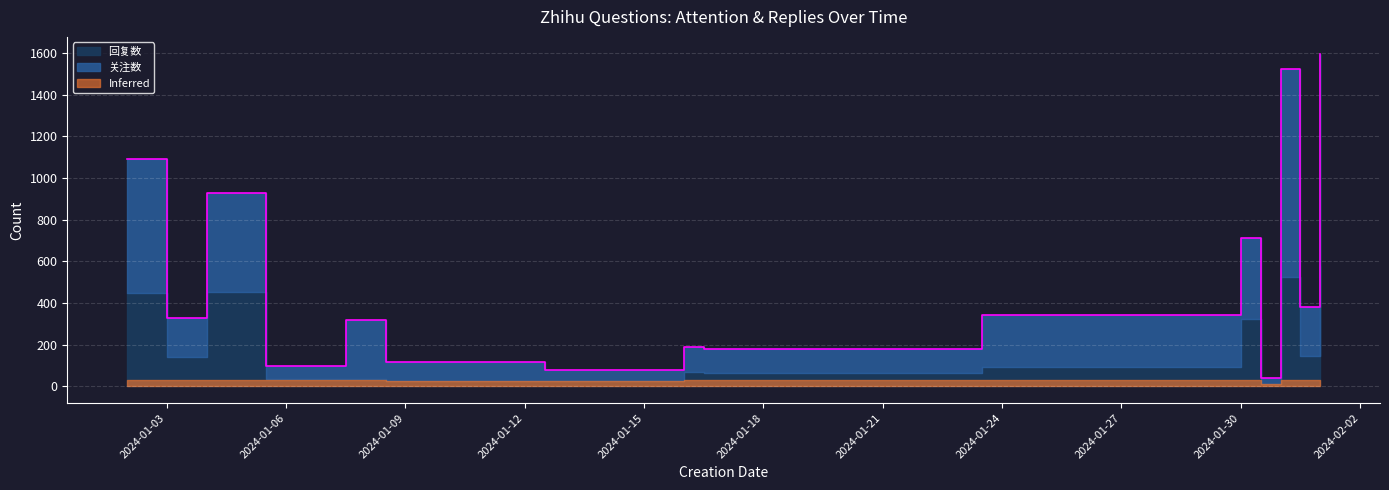

What is the label of the 3rd point from the right?

2024-02-01